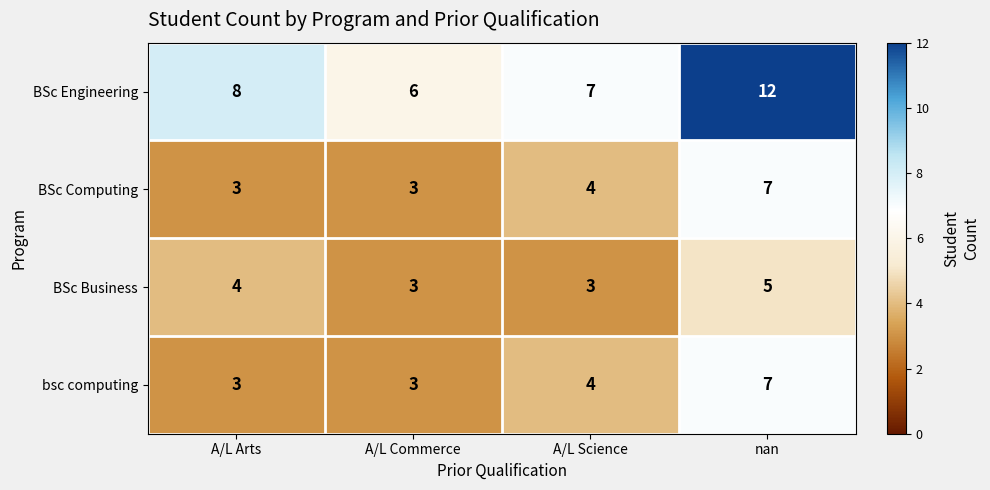

The bsc computing series shows 4 at A/L Science. True or false?

True